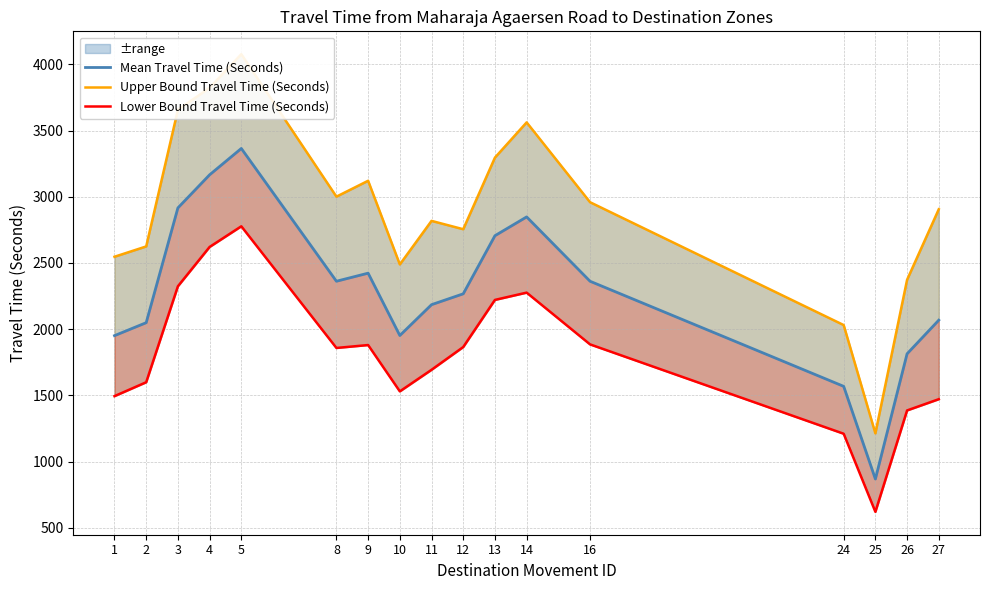

At which label is Lower Bound Travel Time (Seconds) closest to 1698?

11